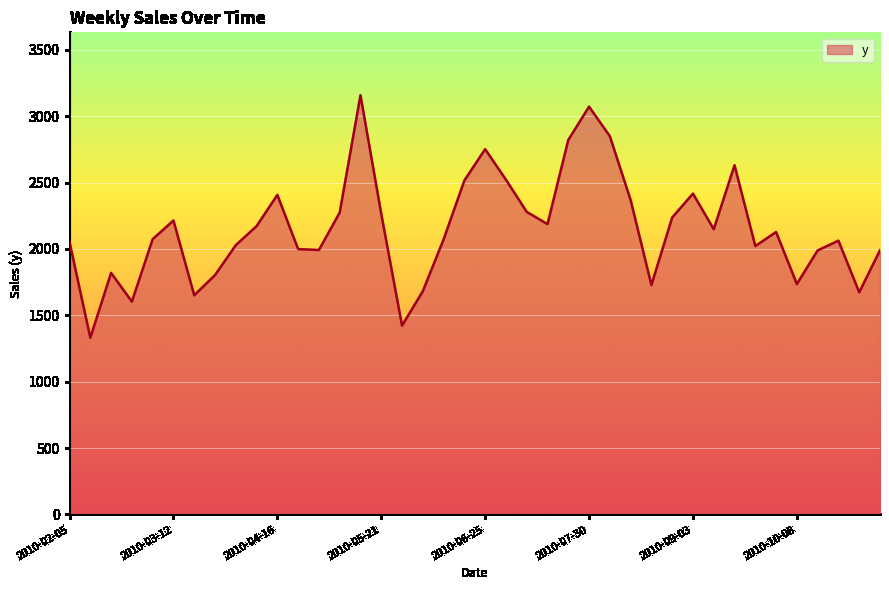

What is the minimum value shown in the chart?

1330.8